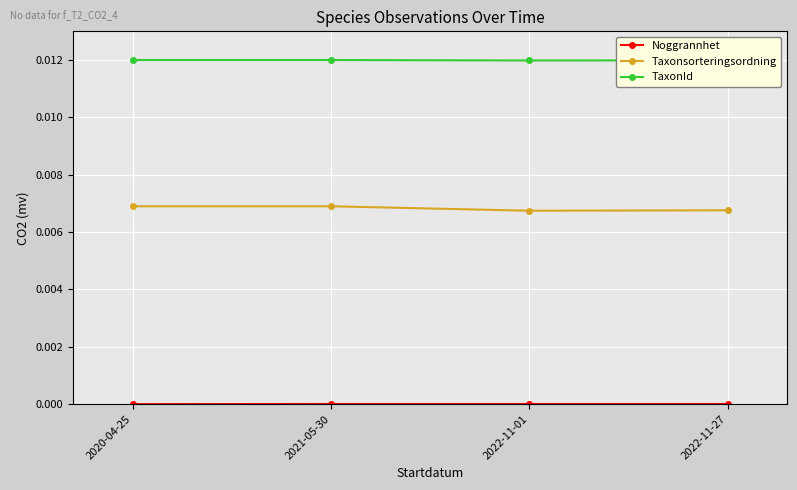

True or false: TaxonId has a value of 0.0 at 2022-11-01.

True